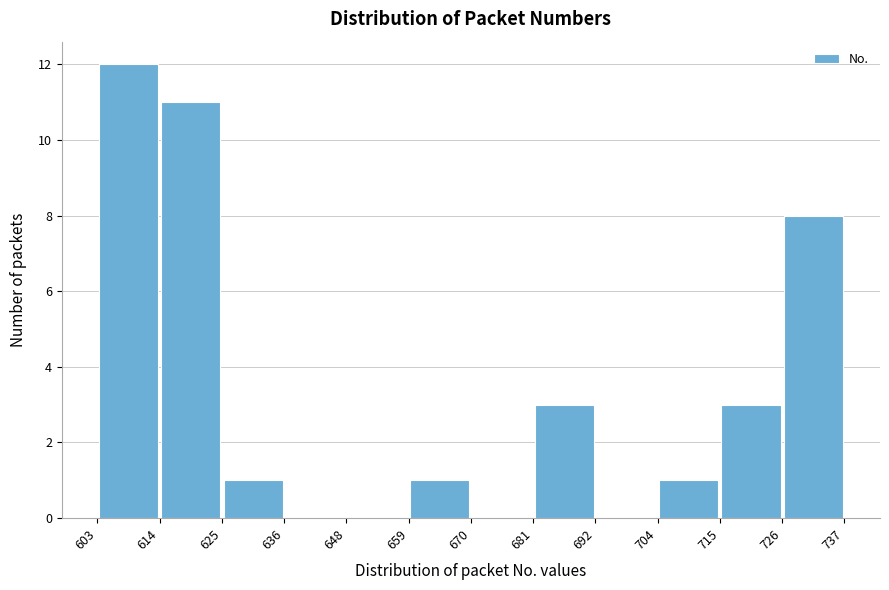

How tall is the bar that spans 625 to 636 on the x-axis? The values are not printed on the chart, so give them approximately, as read against the axis.

1